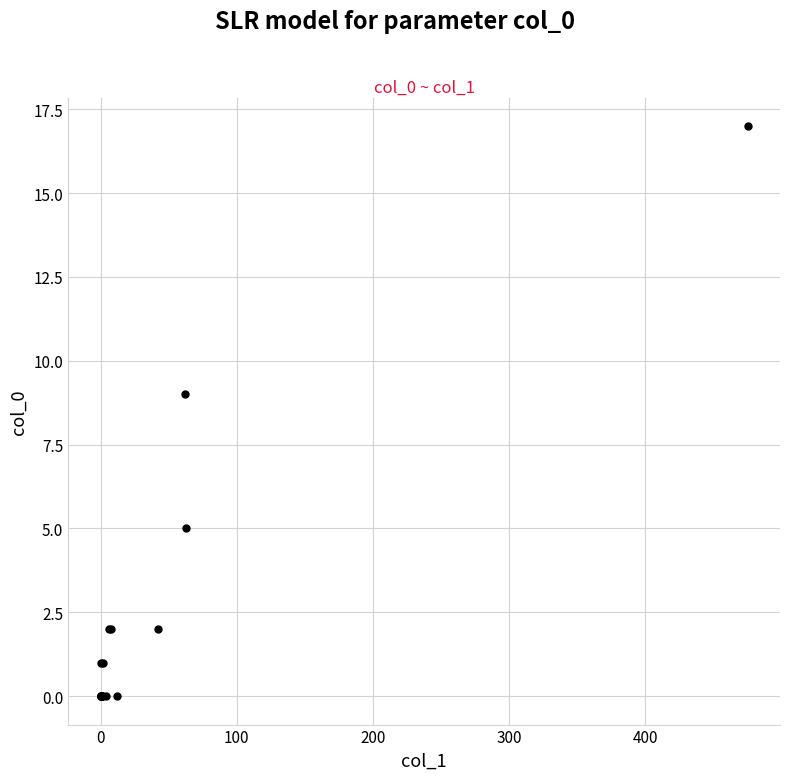

What Y value in the scatter plot is closest to 8?

9